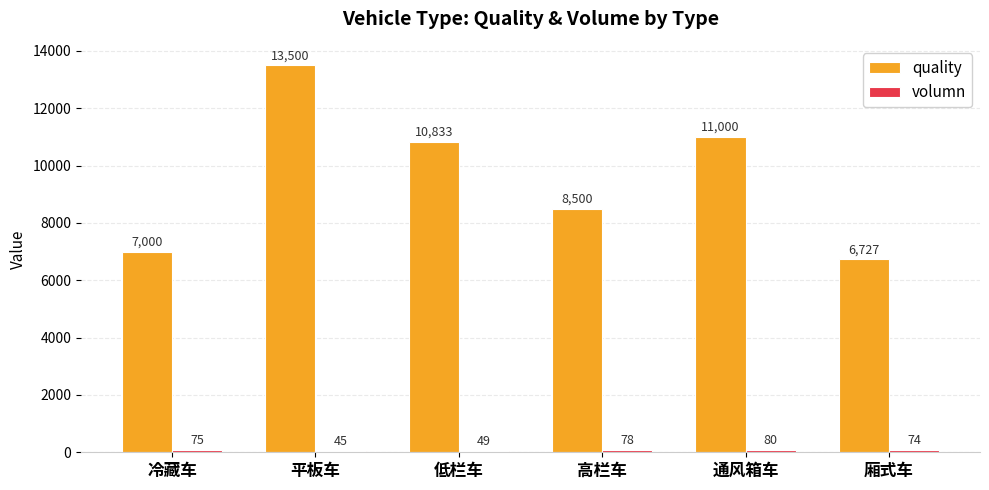

At which label is quality closest to 10113?

低栏车